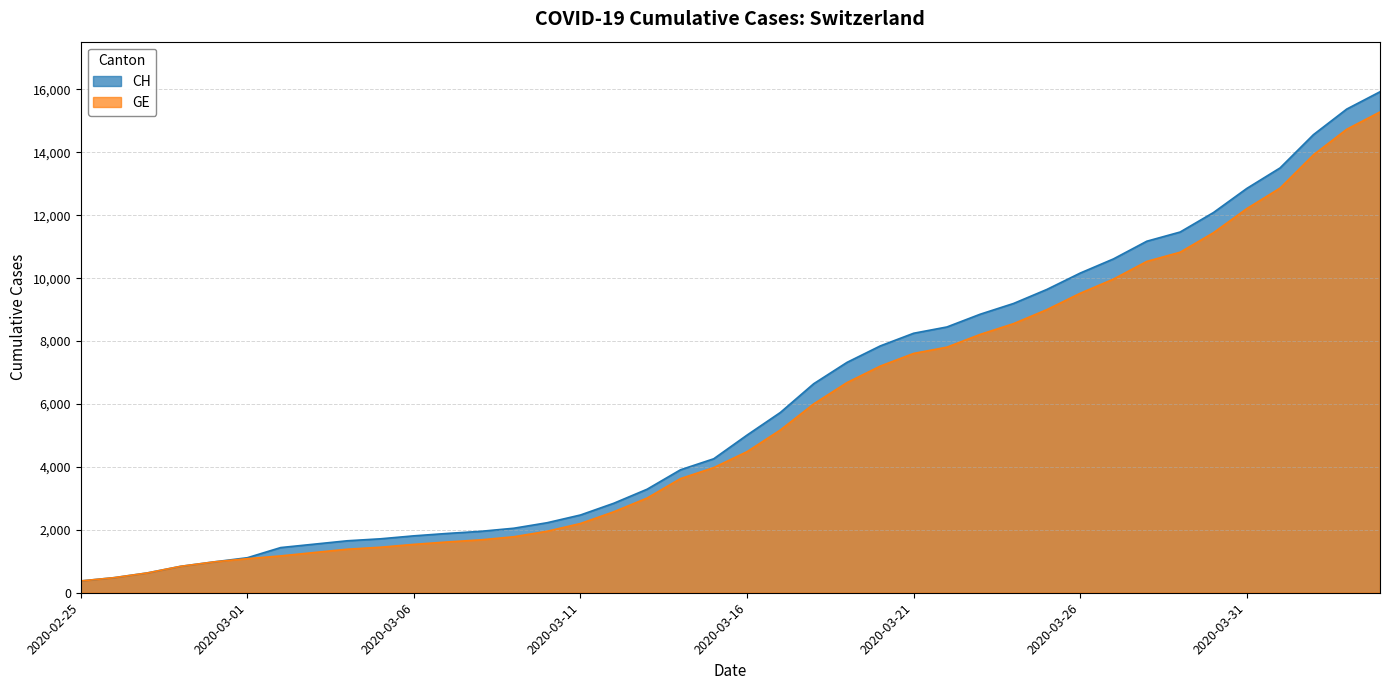

How many values in the CH series are below 5012?

20